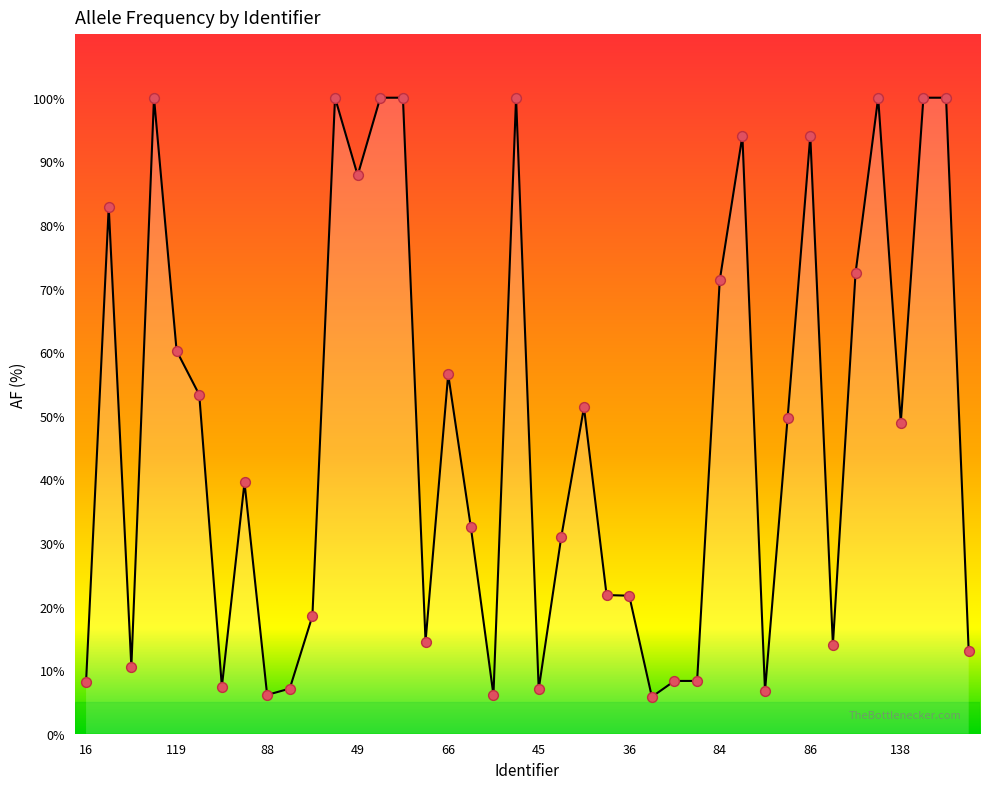

What is the maximum value shown in the chart?

100.0